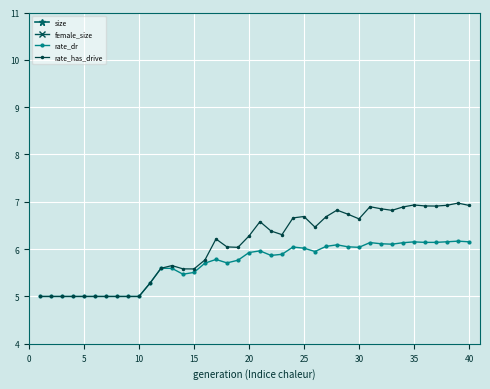

Which series has the widest spread of values?

rate_has_drive